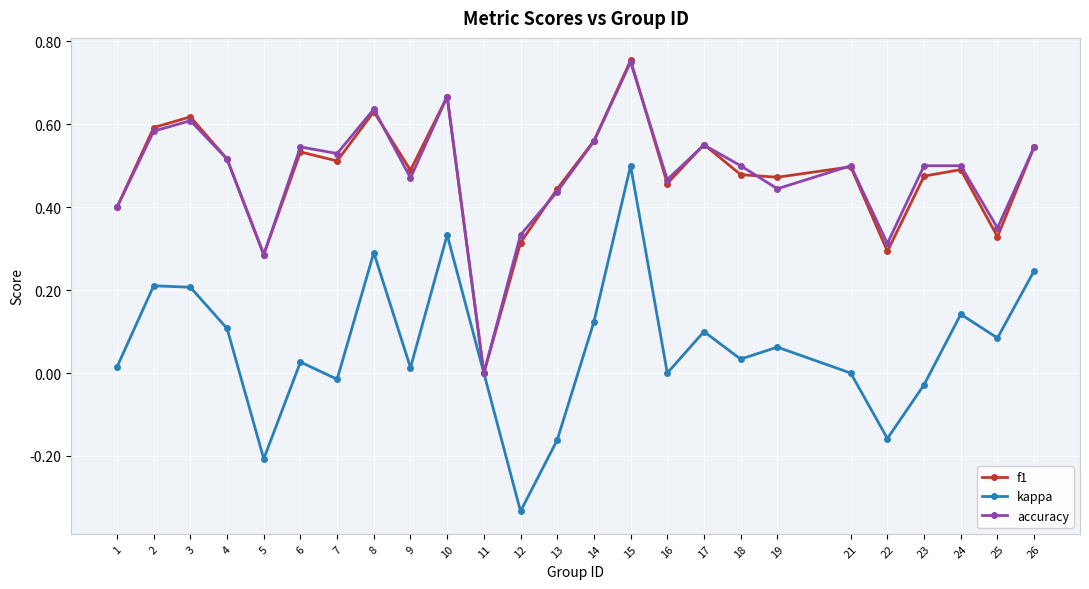

How many lines are shown in the chart?

3